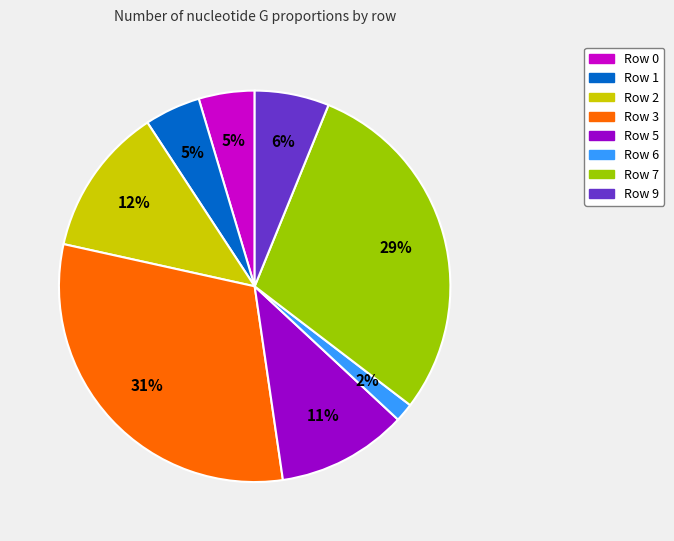

To the nearest percent, what is the average slice percentage?

12%